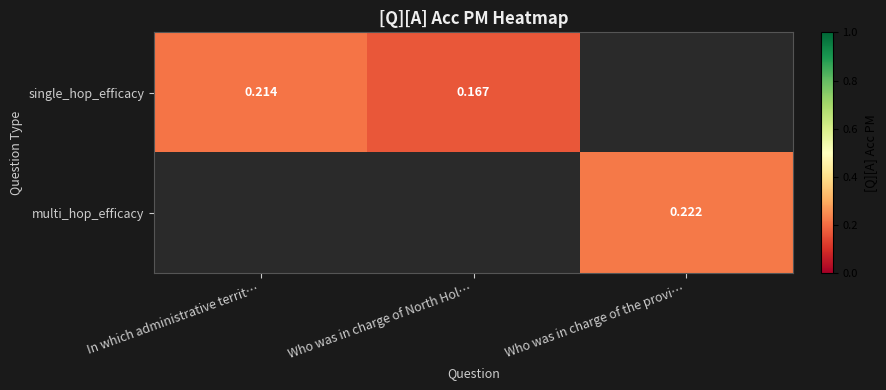

List the labels in order of single_hop_efficacy value, largest first.

In which administrative territ…, Who was in charge of North Hol…, Who was in charge of the provi…